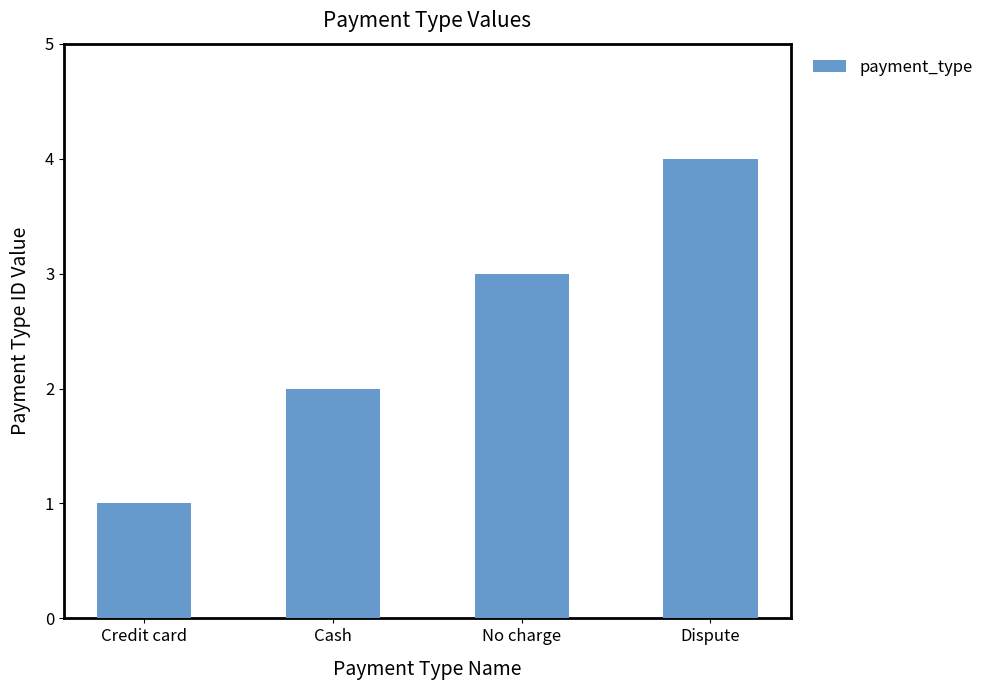

Rank the categories by value from lowest to highest.

Credit card, Cash, No charge, Dispute